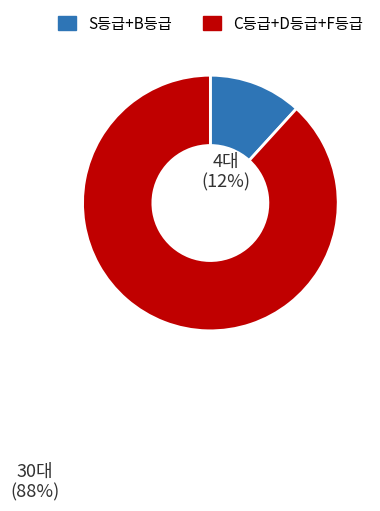

Is there any slice that represents more than half of the pie?

Yes